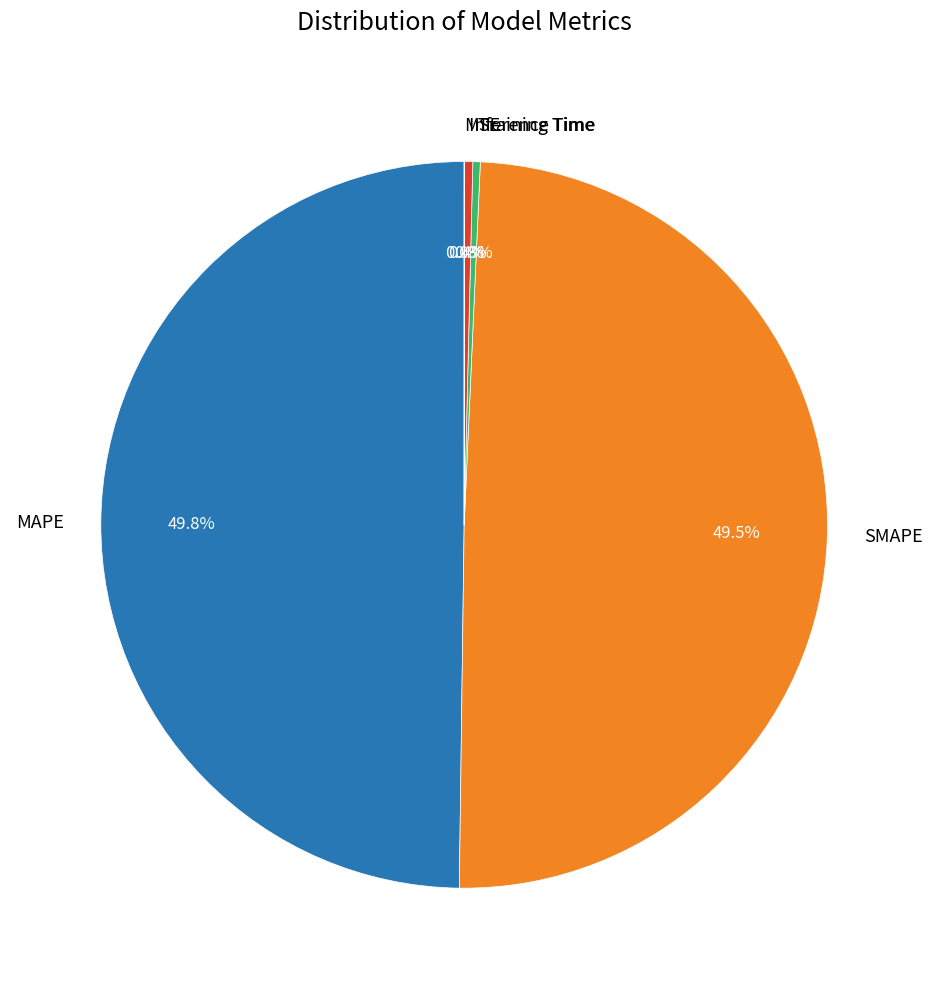

Between Training Time and SMAPE, which is larger?

SMAPE